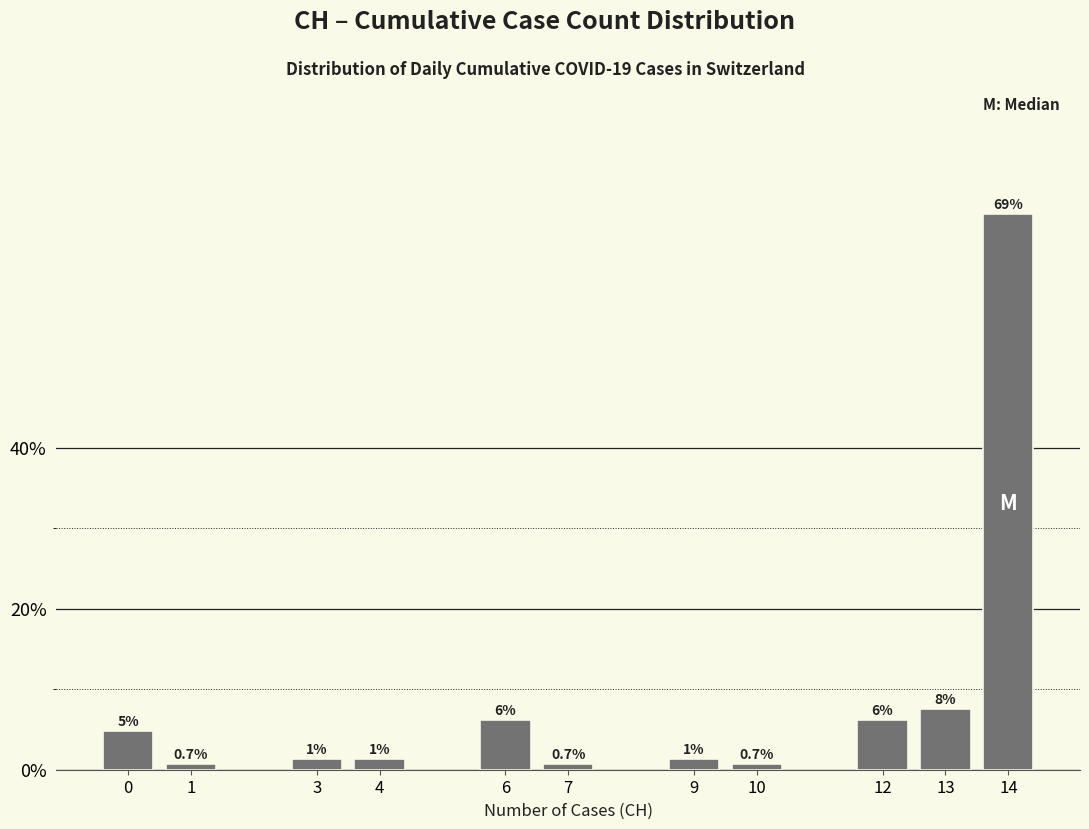

Does the chart contain any negative values?

No